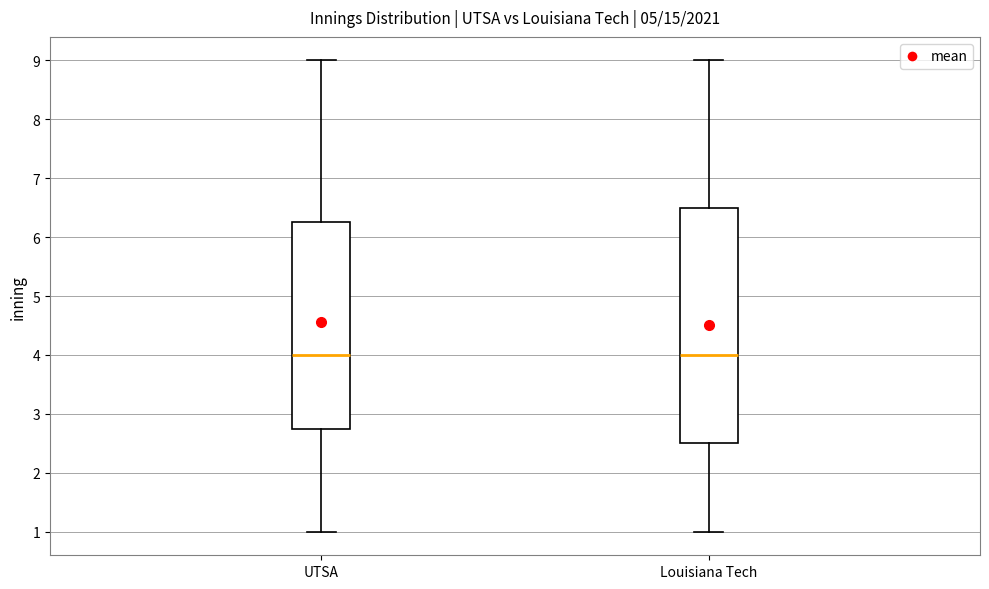

Reading left to right, read every box against the y-axis: the position of its median line, the range the box covers, and the ends of its whiskers. The values are not printed on the chart, so give them approximately, as read against the axis.

UTSA: median 4.0, box 2.8 to 6.3, whiskers 1.0 to 9.0
Louisiana Tech: median 4.0, box 2.5 to 6.5, whiskers 1.0 to 9.0